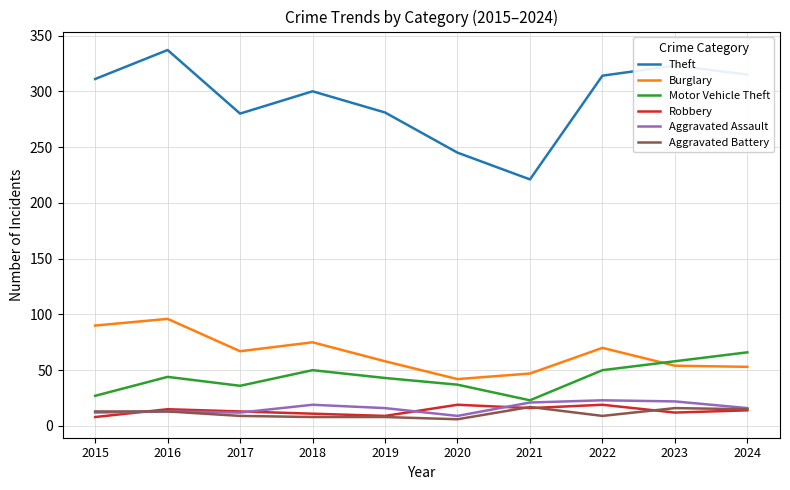

True or false: Burglary has a value of 47 at 2021.

True